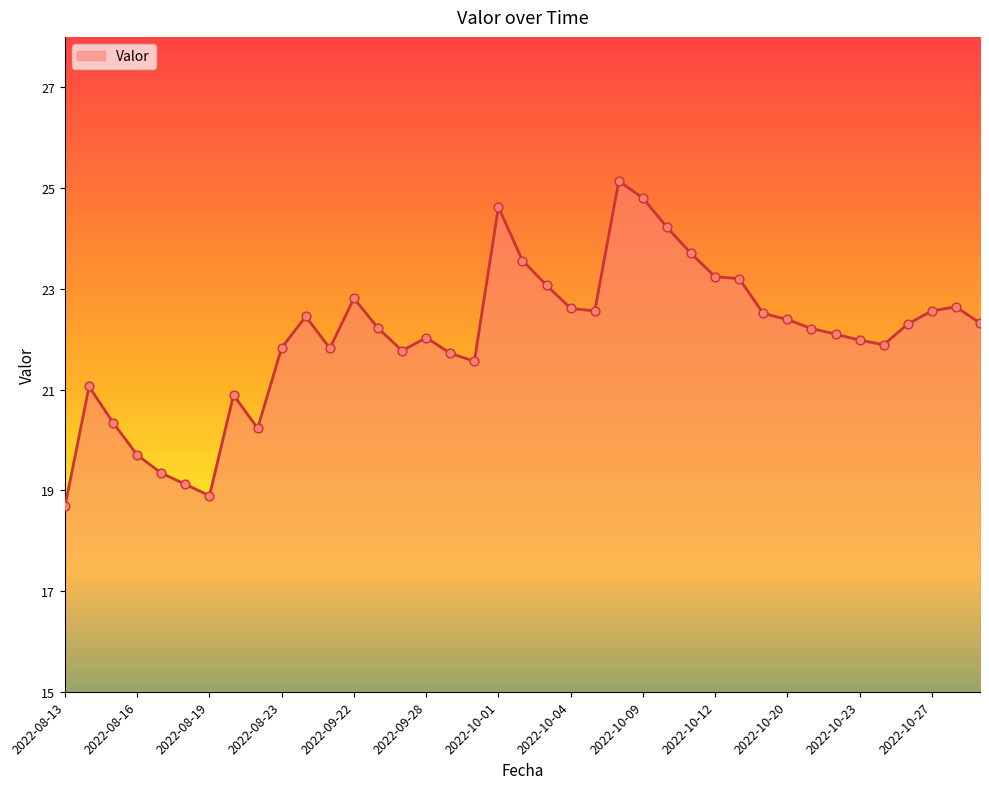

What is the maximum value shown in the chart?

25.1